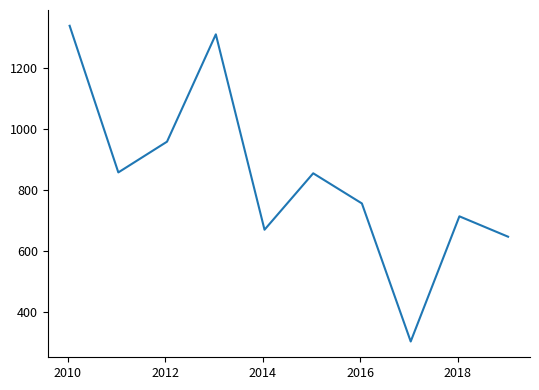

What is the difference between the maximum and second lowest values?

689.5